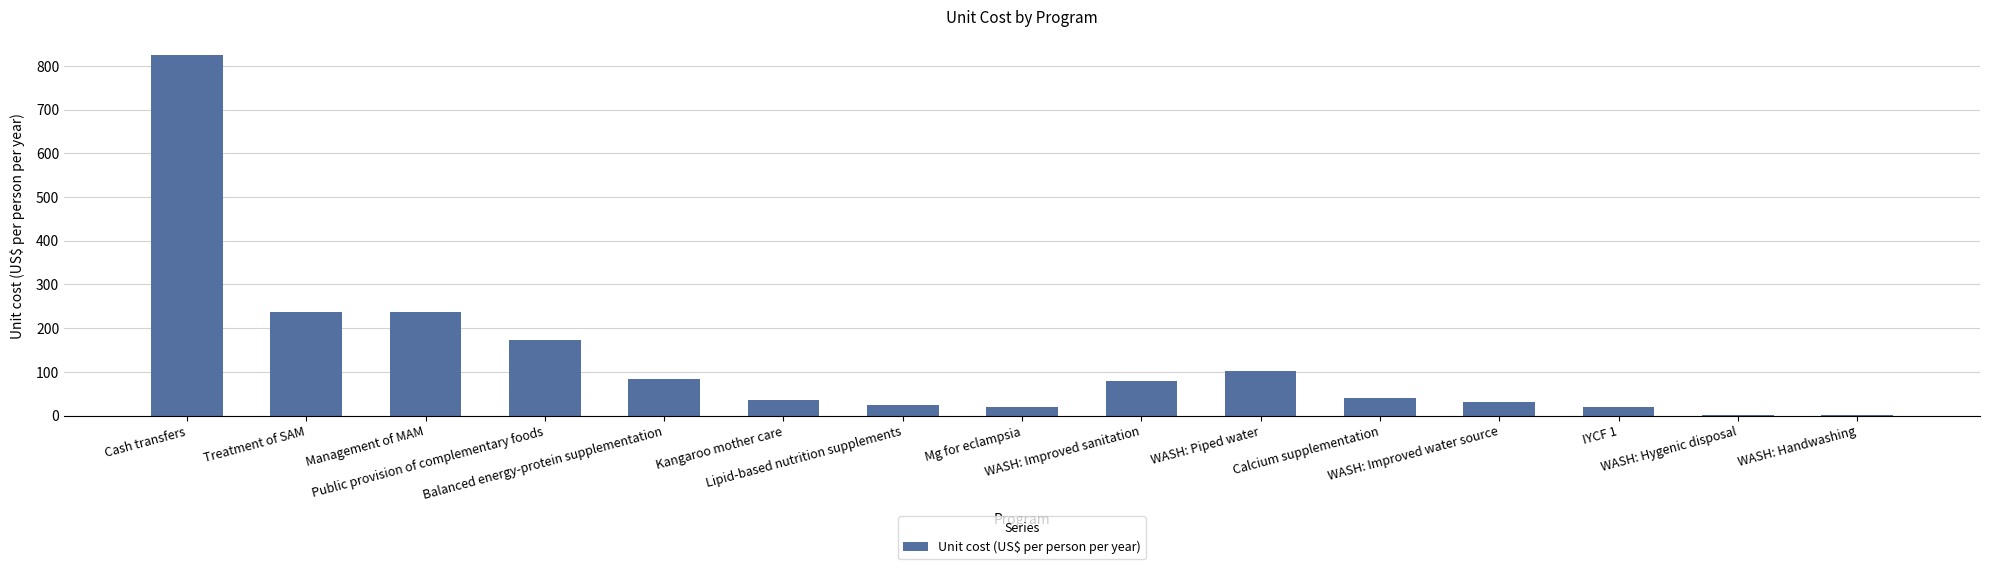

What is the greatest value displayed?

825.7